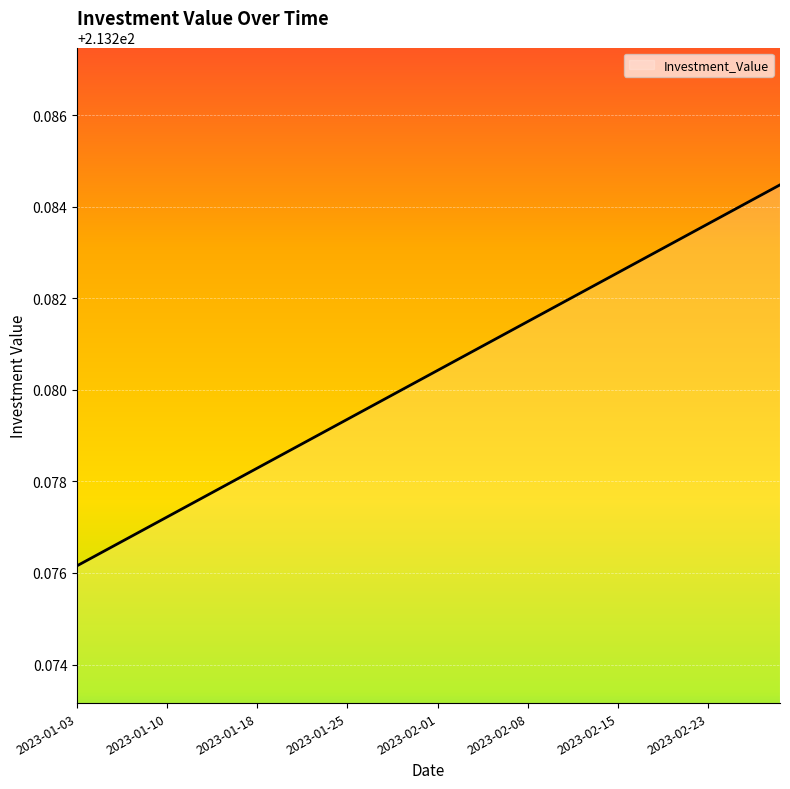

Does the chart have visible grid lines?

Yes